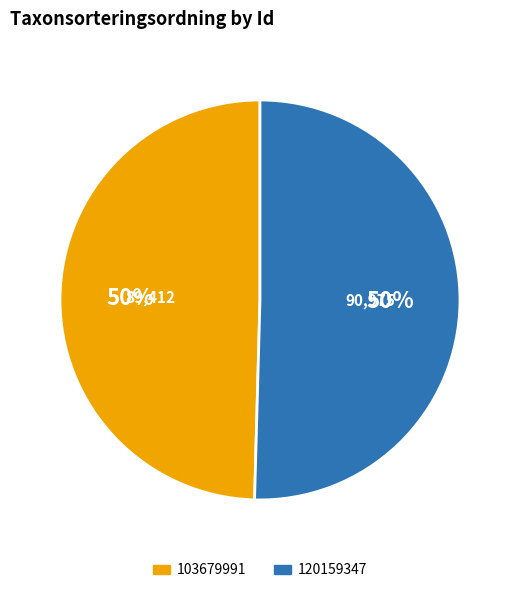

Count the number of slices in the pie.

2